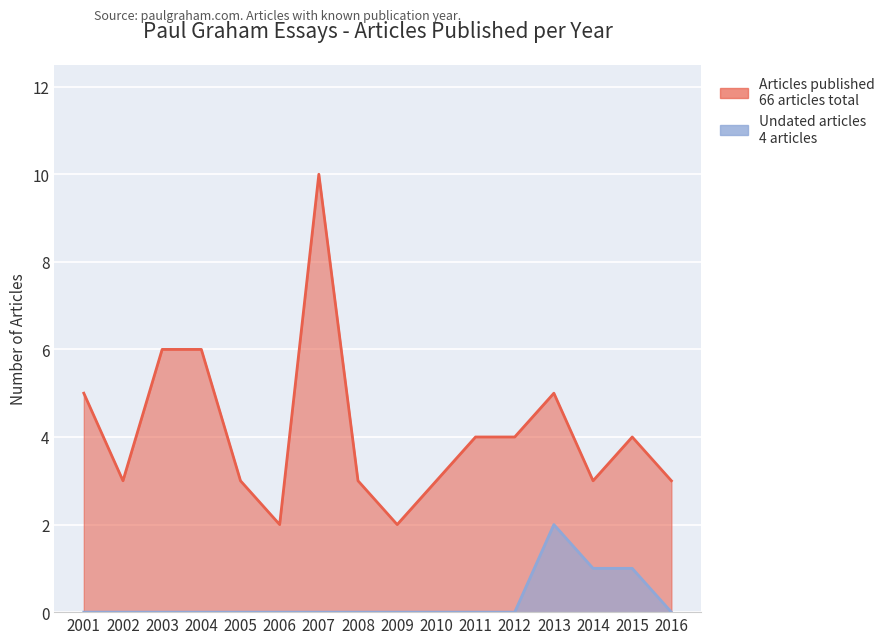

Where is Undated articles nearest to the value 1?

2014